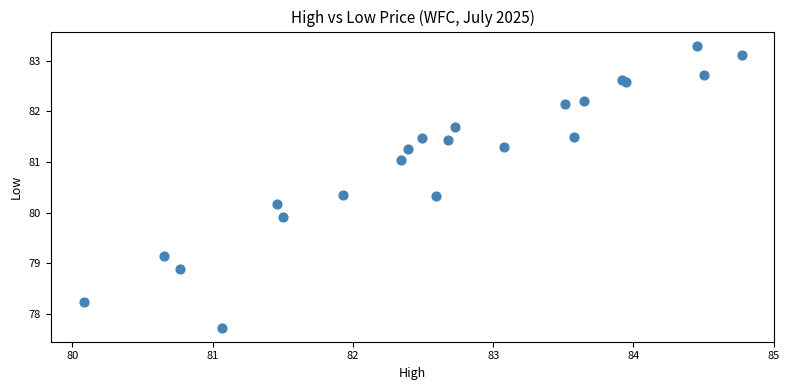

What Y value in the scatter plot is closest to 80?

79.9